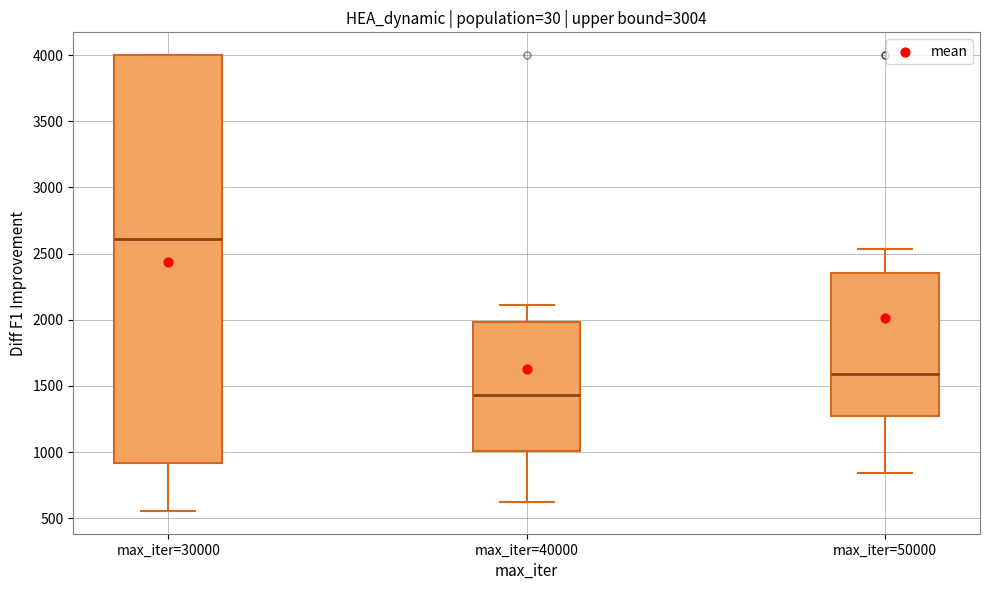

Where does the upper whisker of the box for max_iter=40000 end on the y-axis? The values are not printed on the chart, so give them approximately, as read against the axis.

2100